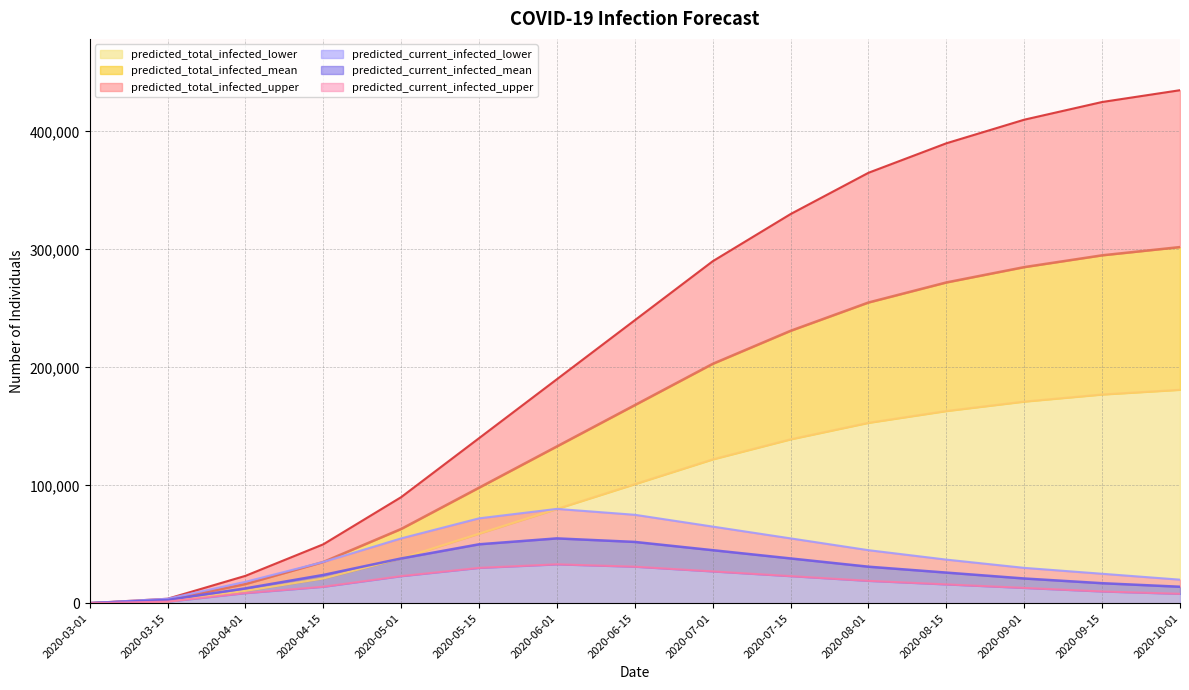

What value does the predicted_total_infected_mean series have at 2020-04-01?

16265